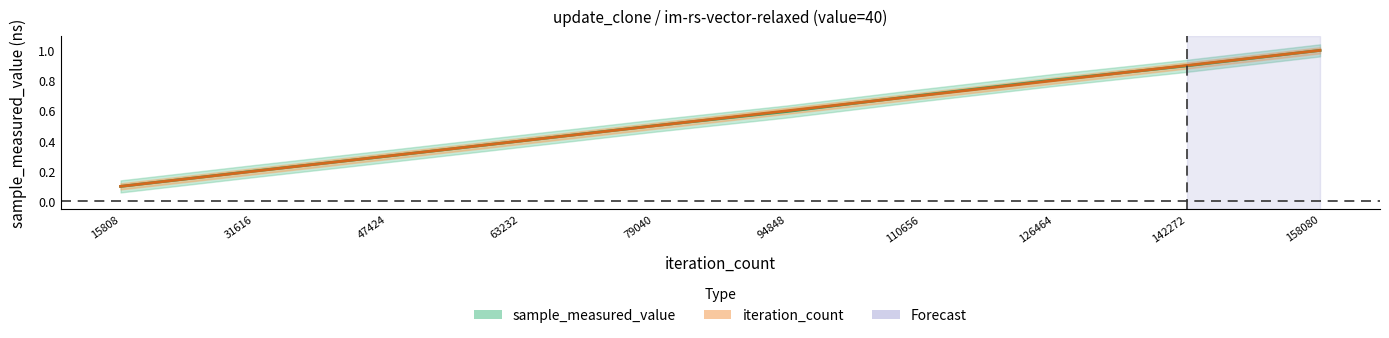

What is the minimum value shown in the chart?

0.1